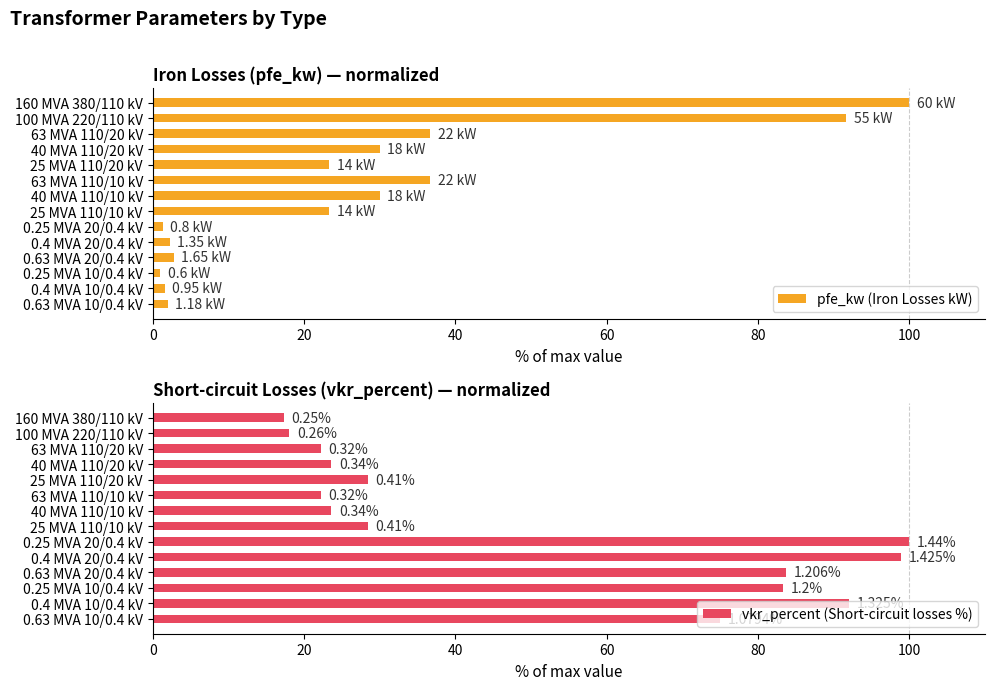

What is the difference between the maximum and minimum values in the pfe_kw (Iron Losses kW) series?

99.0